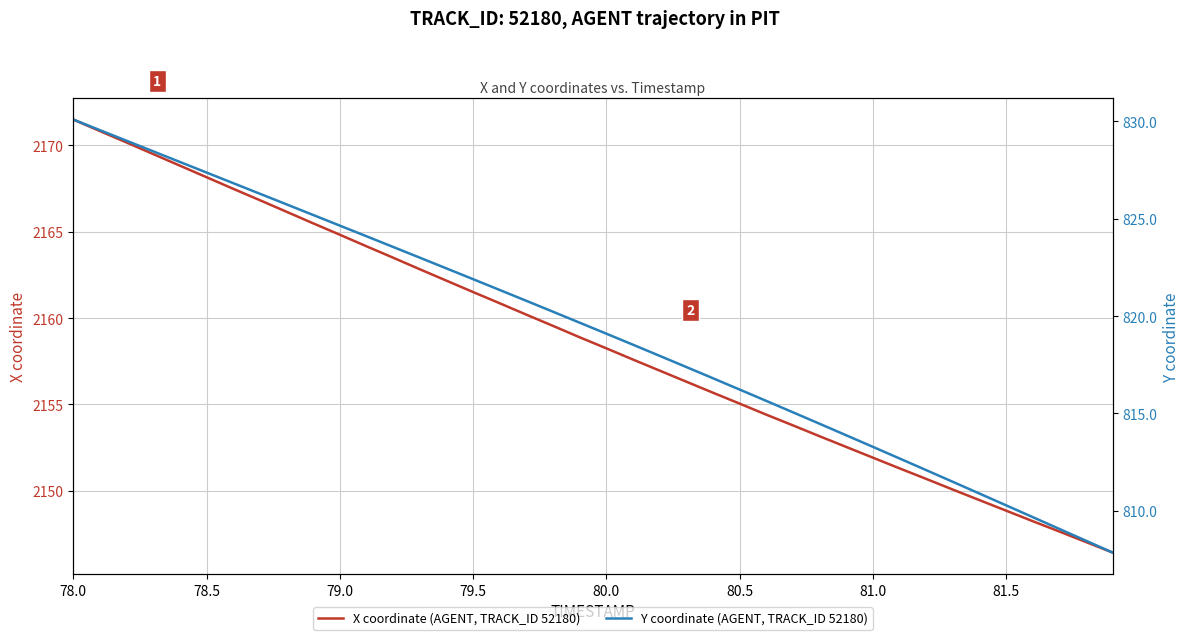

True or false: X coordinate (AGENT, TRACK_ID 52180) has a value of 2155.1 at 80.5.

True